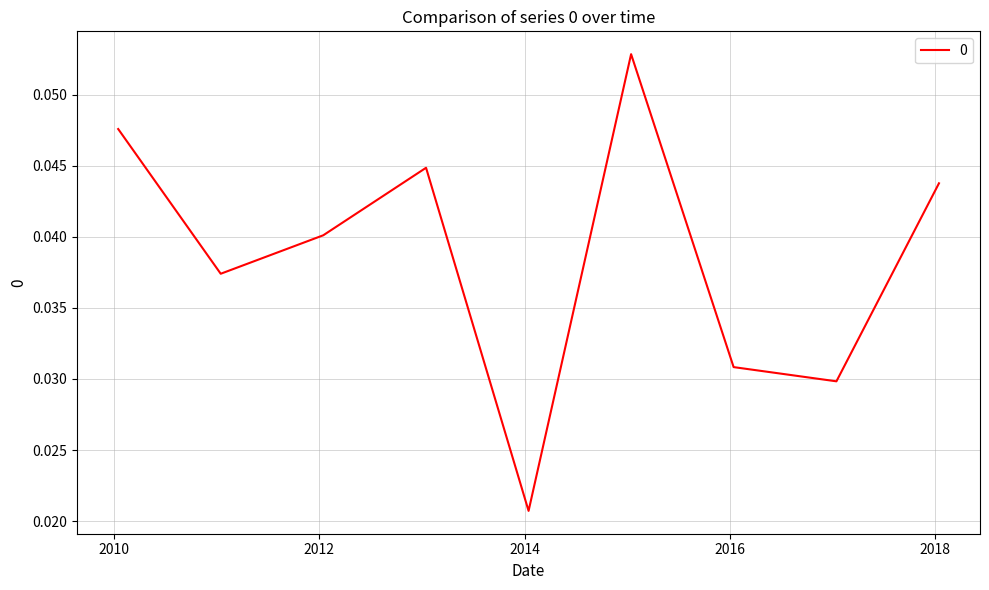

At which category does the chart reach its peak across all series?

2015-01-15